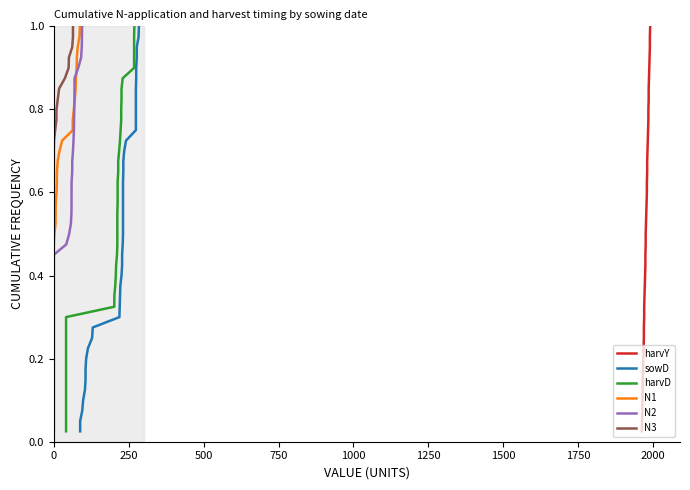

Does the chart display data point markers on the line(s)?

No